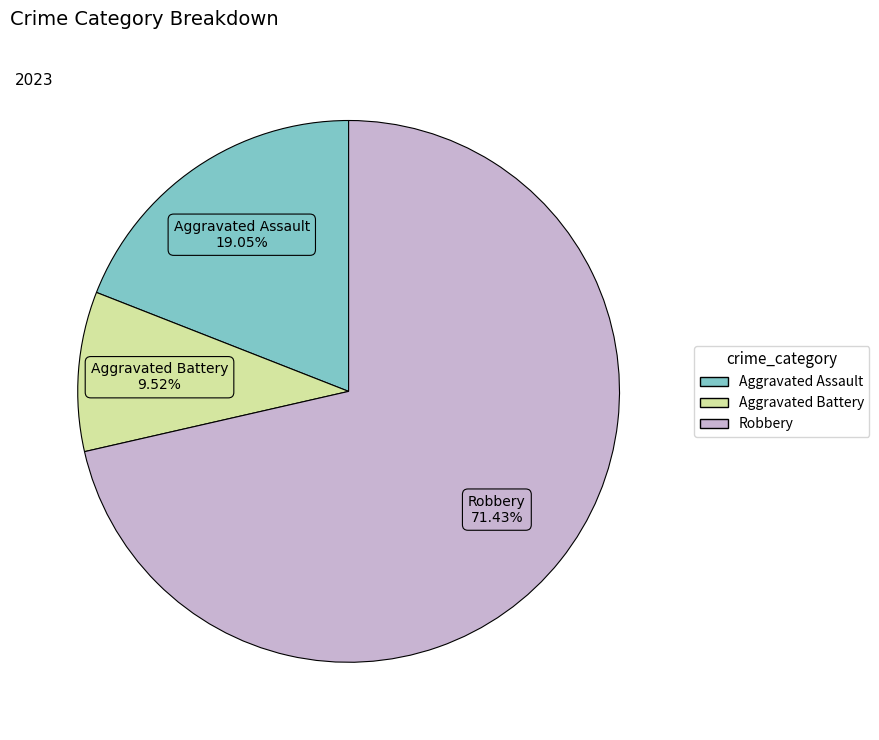

To the nearest percent, what is the difference between the largest and smallest slice percentages?

62%